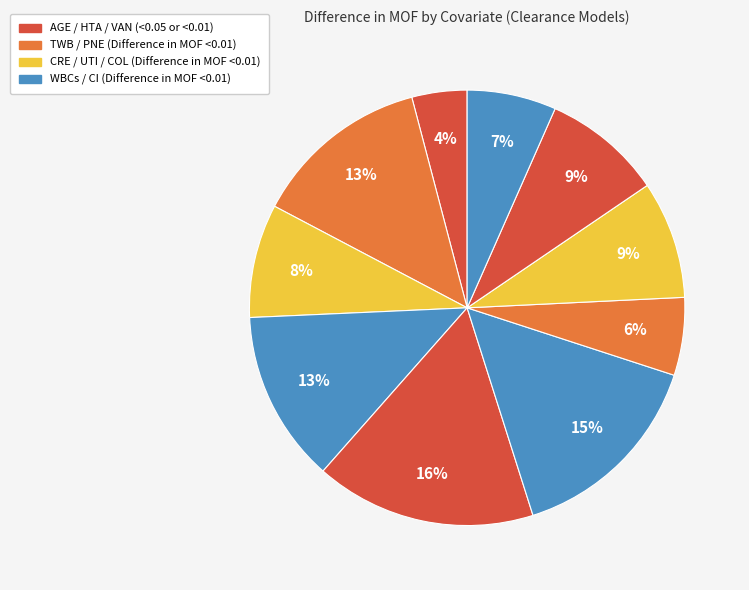

Count the number of slices in the pie.

10